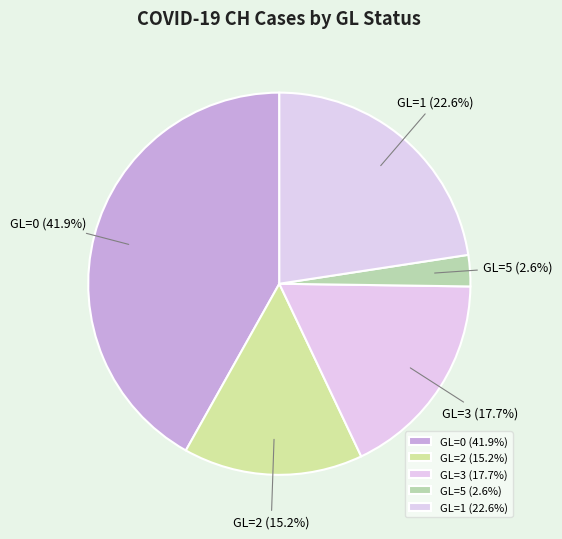

Which has a higher value, GL=5 or GL=0?

GL=0